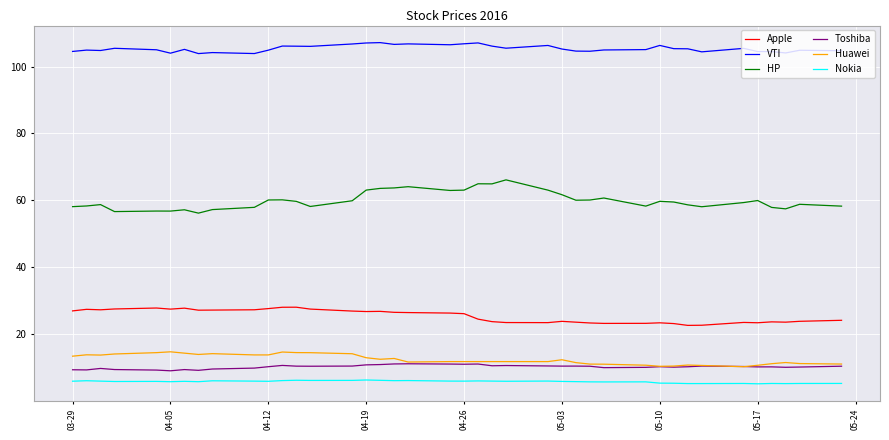

Which series has the largest total across all categories?

VTI